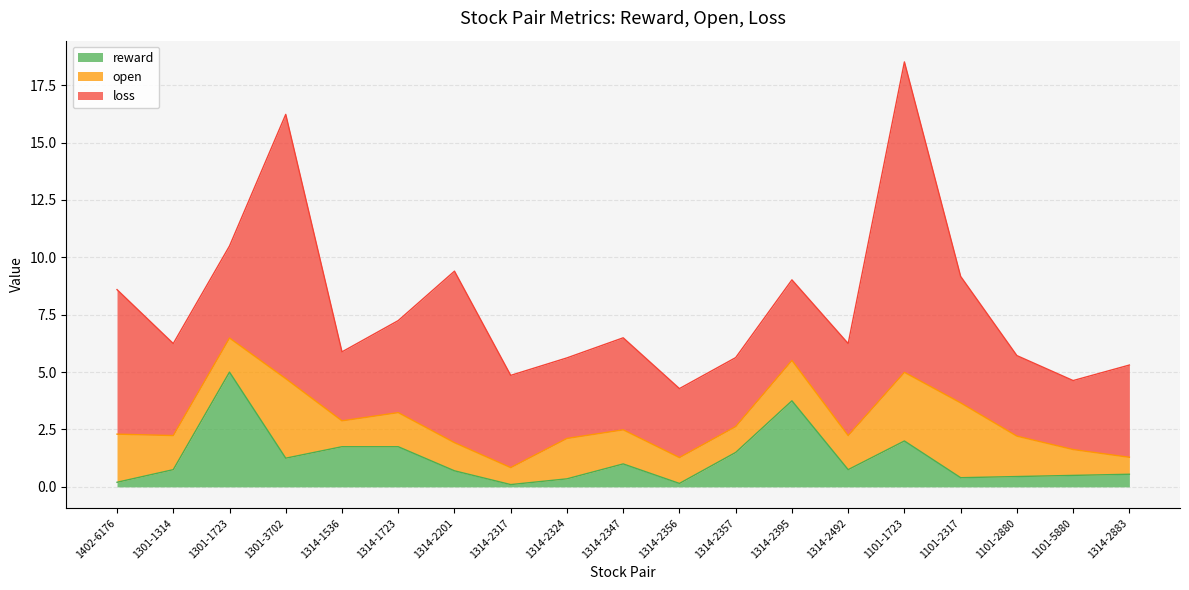

List the labels in order of reward value, largest first.

1301-1723, 1314-2395, 1101-1723, 1314-1536, 1314-1723, 1314-2357, 1301-3702, 1314-2347, 1301-1314, 1314-2492, 1314-2201, 1314-2883, 1101-5880, 1101-2880, 1101-2317, 1314-2324, 1402-6176, 1314-2356, 1314-2317